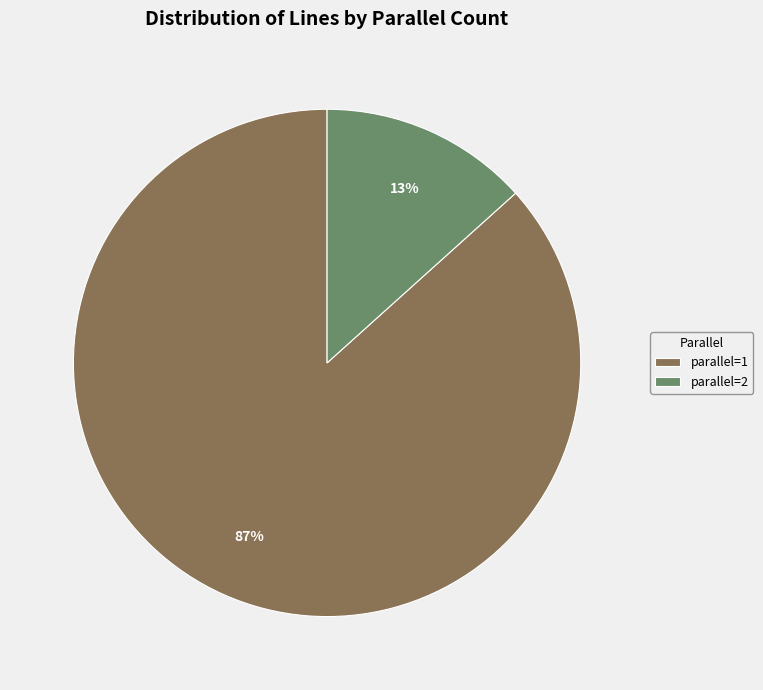

To the nearest percent, what is the average slice percentage?

50%